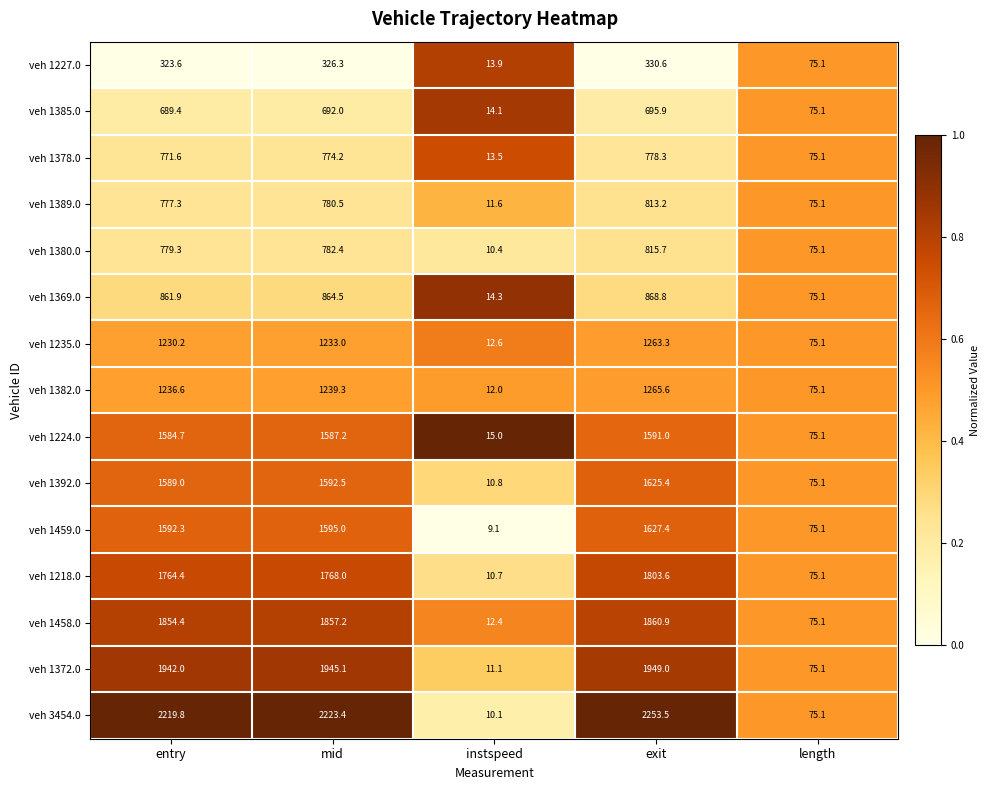

At which category is the sum across all series the highest?

exit